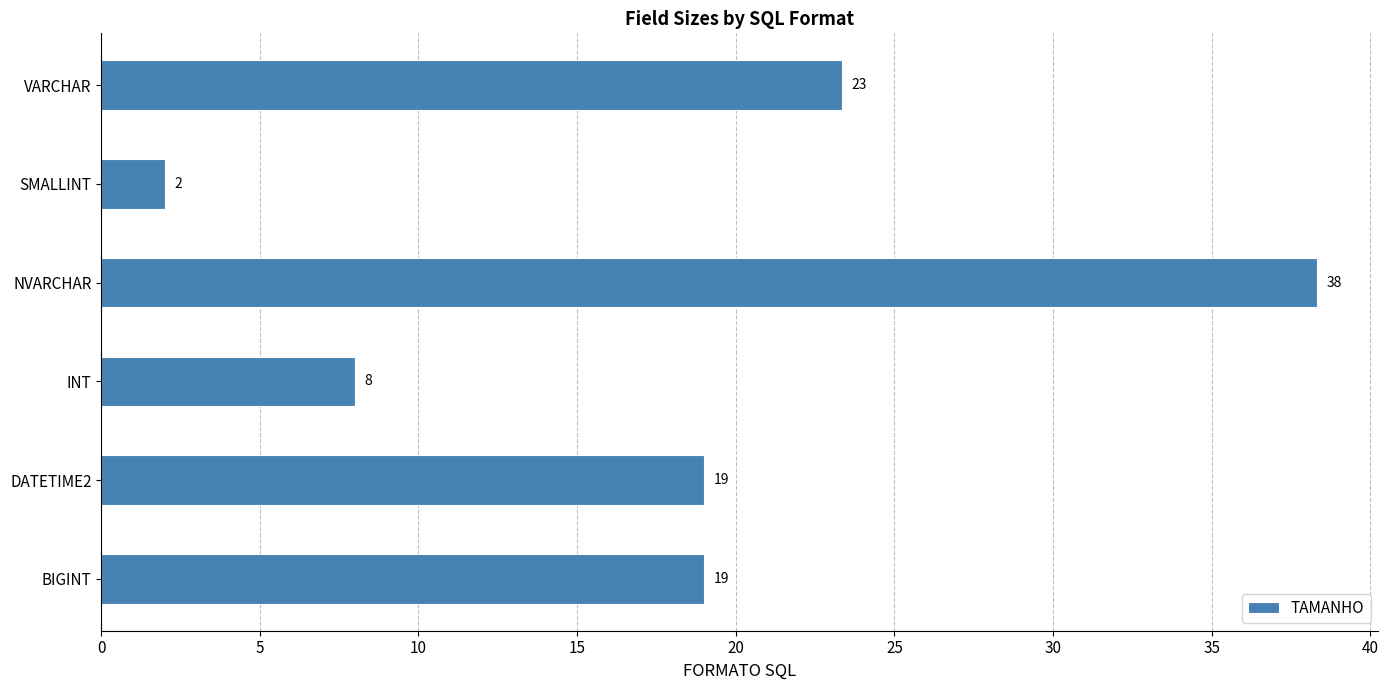

Between INT and SMALLINT, which is larger?

INT